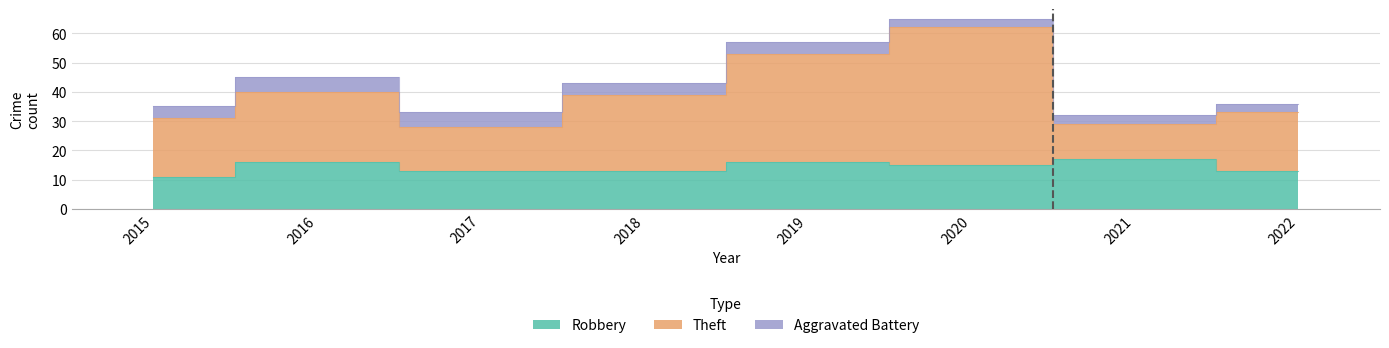

True or false: Robbery and Theft cross at least once.

False